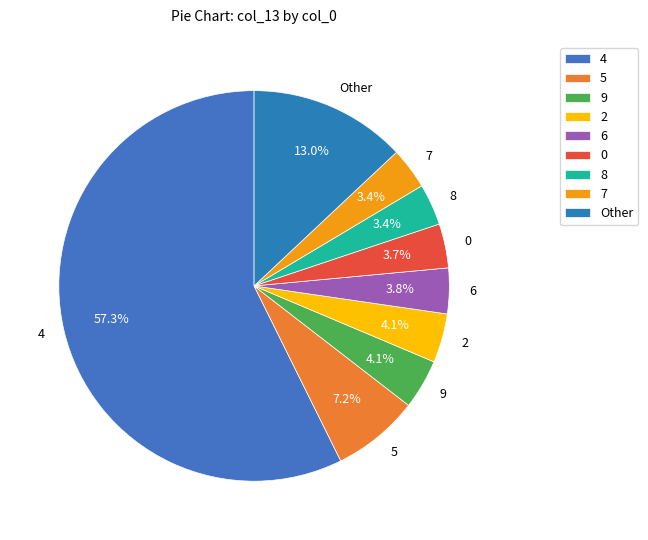

What percentage is NOT represented by 4?

42.7%